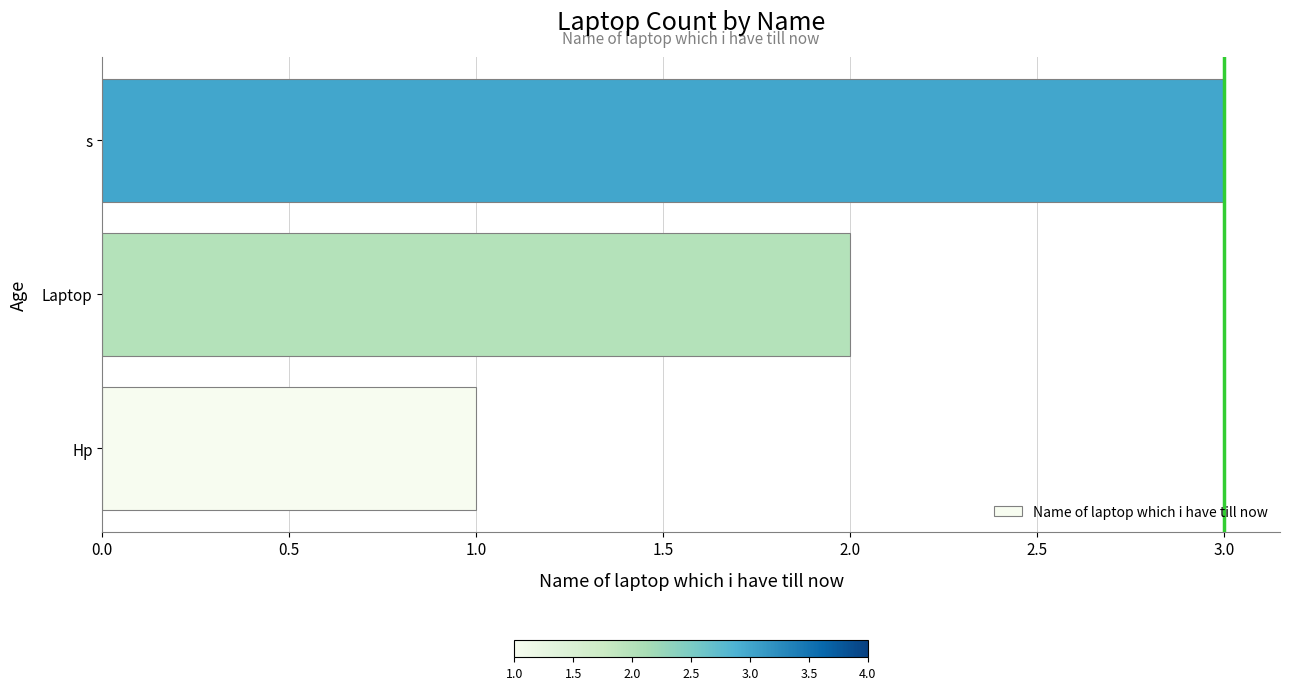

The value at Laptop is 1. True or false?

False